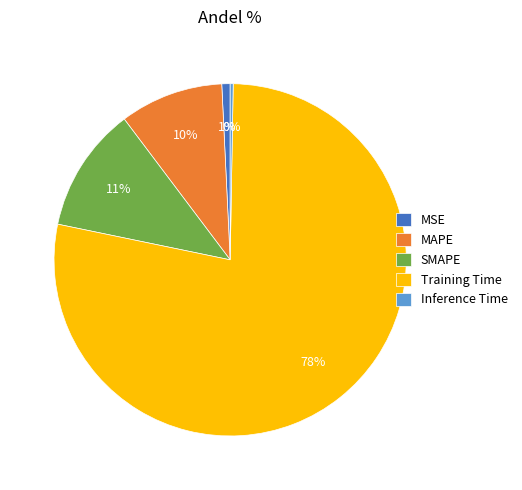

True or false: MAPE accounts for 1% of the total.

False